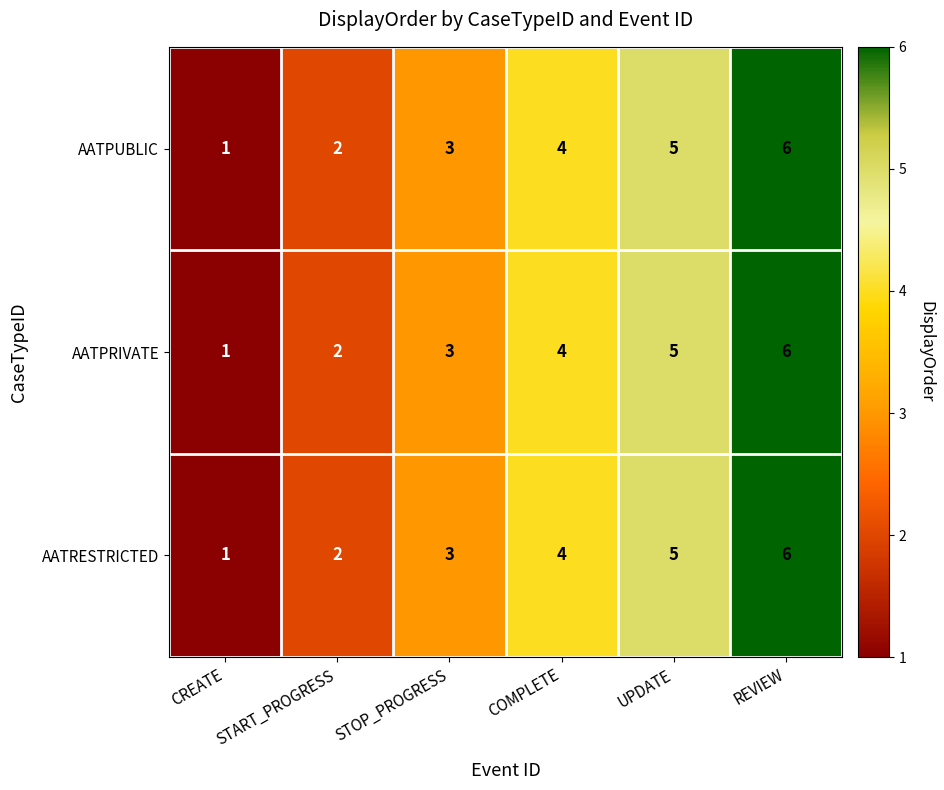

The AATPUBLIC series shows 4 at COMPLETE. True or false?

True